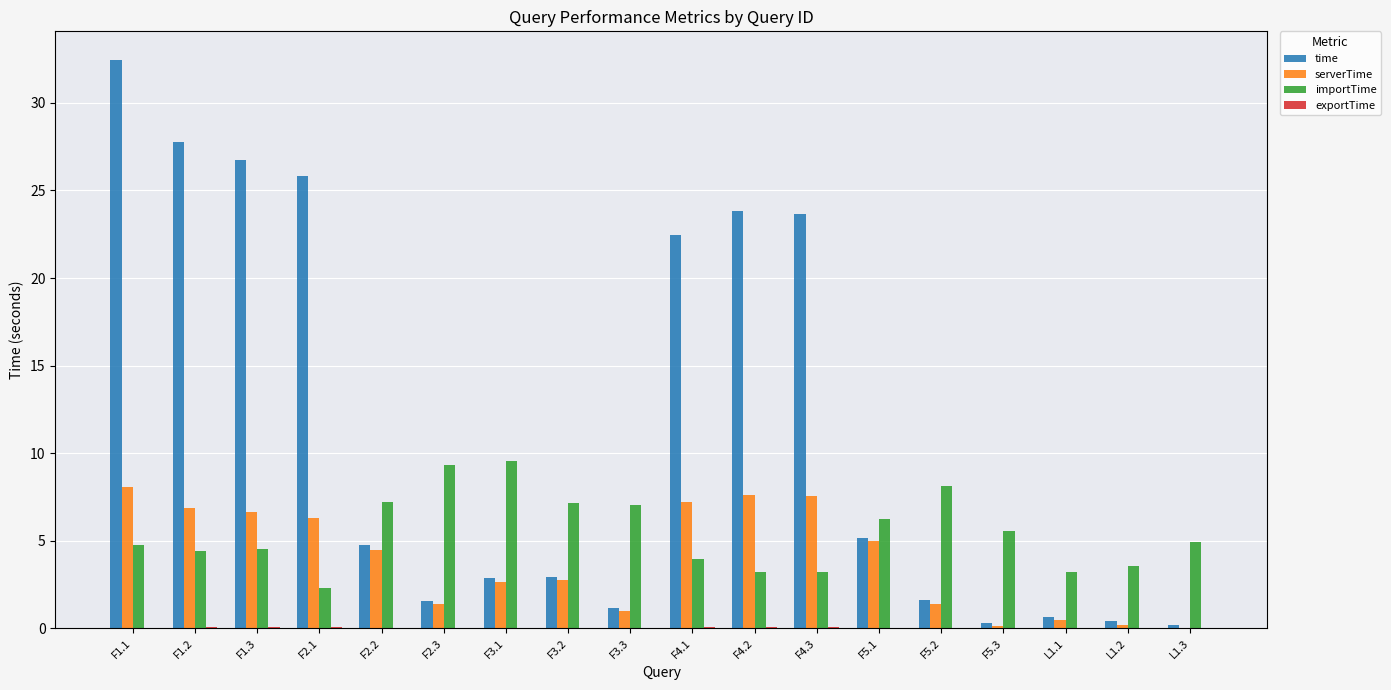

What is the sum of all importTime values?

98.3